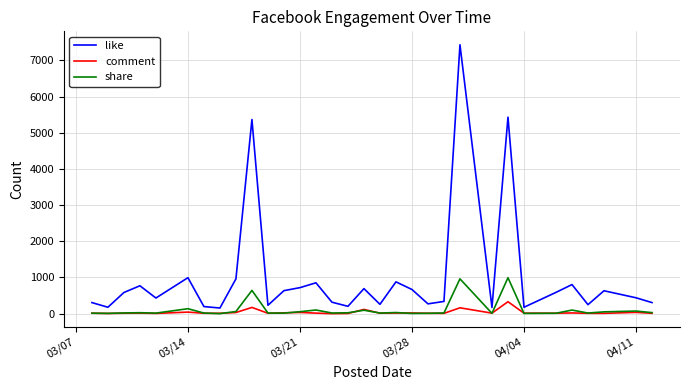

Is this an area chart (filled region under the line)?

No